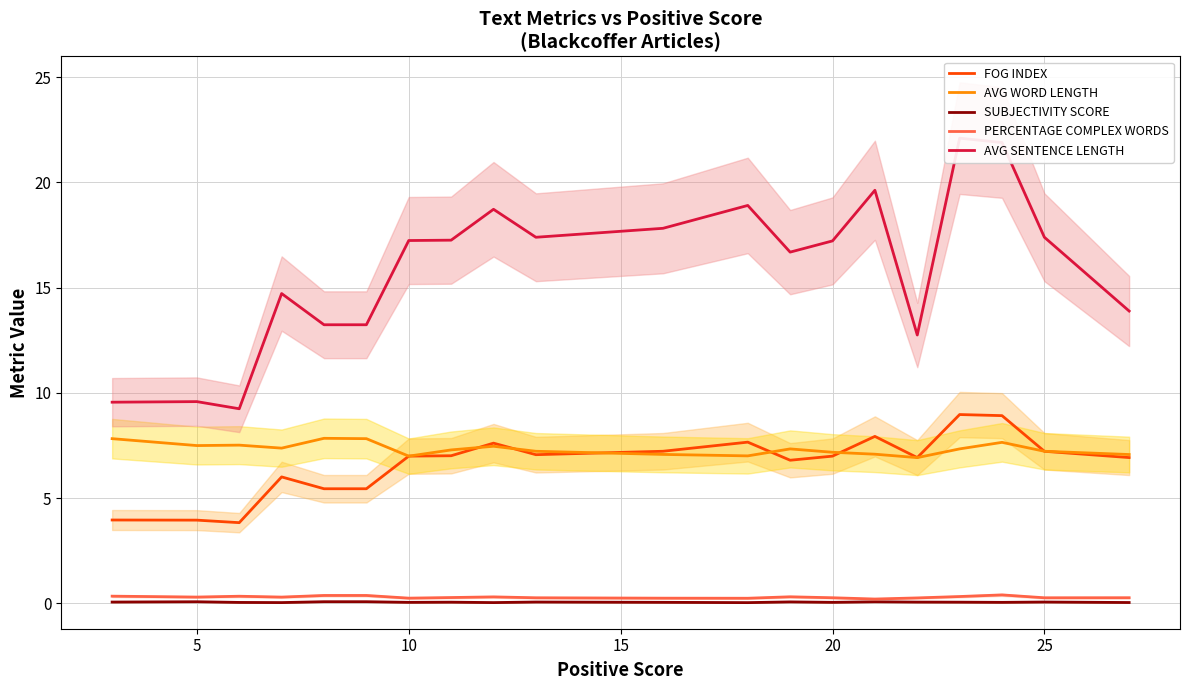

True or false: PERCENTAGE COMPLEX WORDS and AVG WORD LENGTH intersect in this chart.

False